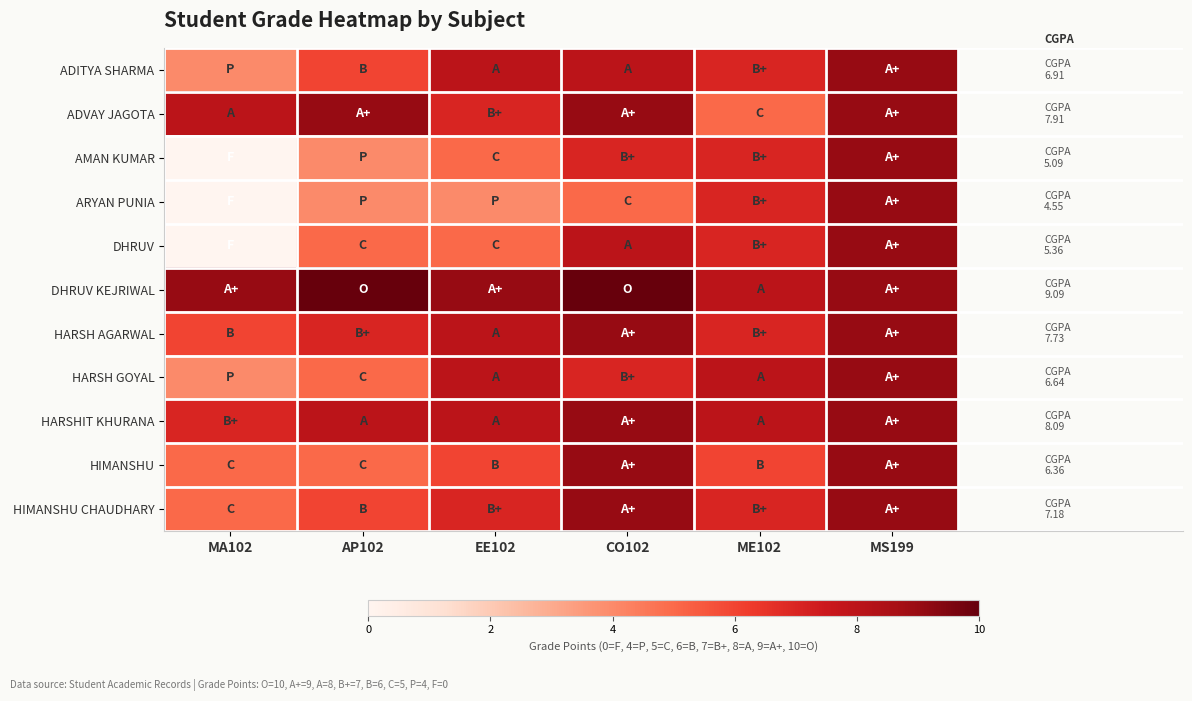

Reading right to left, list all the values displayed in this chart.

ADITYA SHARMA: MS199=9	ME102=7	CO102=8	EE102=8	AP102=6	MA102=4
ADVAY JAGOTA: MS199=9	ME102=5	CO102=9	EE102=7	AP102=9	MA102=8
AMAN KUMAR: MS199=9	ME102=7	CO102=7	EE102=5	AP102=4	MA102=0
ARYAN PUNIA: MS199=9	ME102=7	CO102=5	EE102=4	AP102=4	MA102=0
DHRUV: MS199=9	ME102=7	CO102=8	EE102=5	AP102=5	MA102=0
DHRUV KEJRIWAL: MS199=9	ME102=8	CO102=10	EE102=9	AP102=10	MA102=9
HARSH AGARWAL: MS199=9	ME102=7	CO102=9	EE102=8	AP102=7	MA102=6
HARSH GOYAL: MS199=9	ME102=8	CO102=7	EE102=8	AP102=5	MA102=4
HARSHIT KHURANA: MS199=9	ME102=8	CO102=9	EE102=8	AP102=8	MA102=7
HIMANSHU: MS199=9	ME102=6	CO102=9	EE102=6	AP102=5	MA102=5
HIMANSHU CHAUDHARY: MS199=9	ME102=7	CO102=9	EE102=7	AP102=6	MA102=5